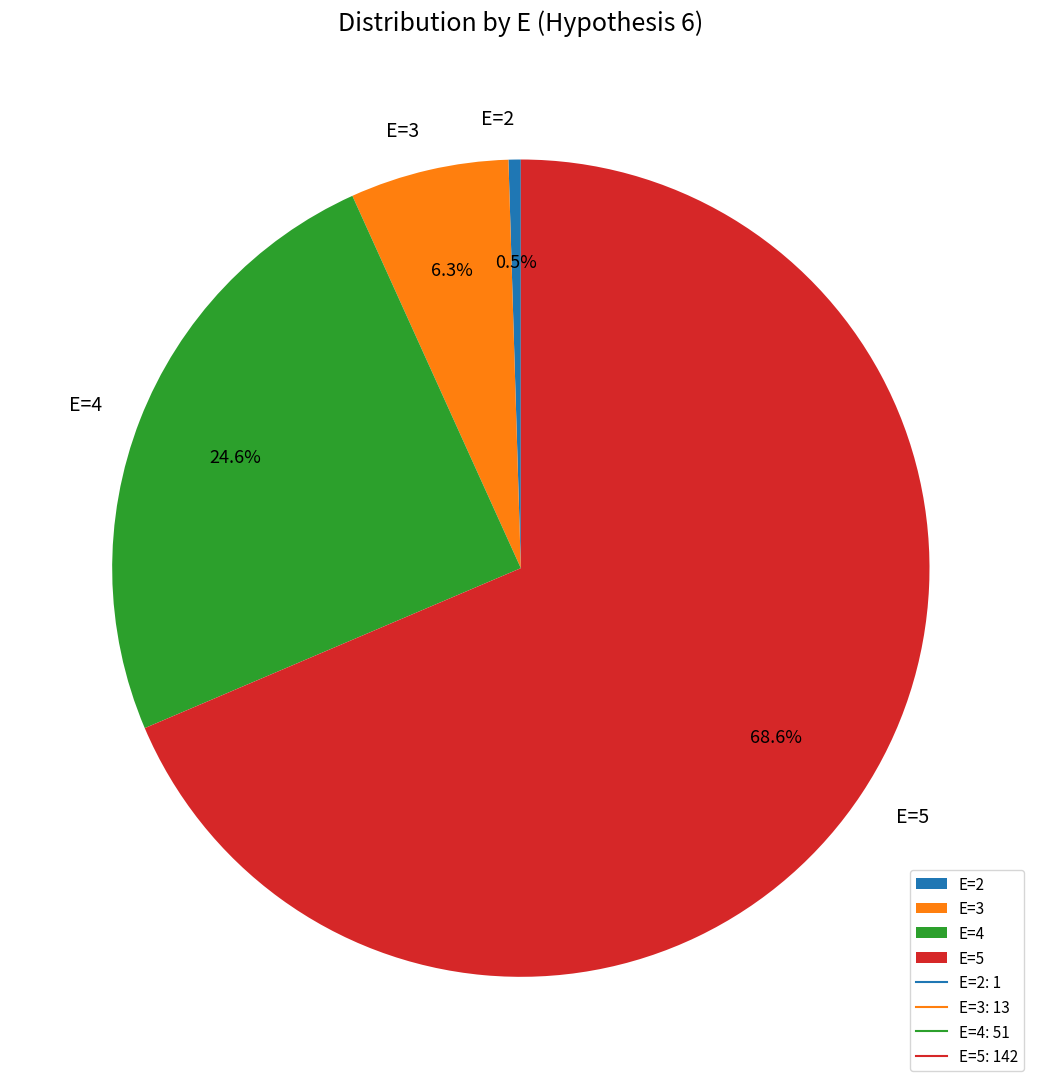

To the nearest percent, what portion does E=4 represent?

25%